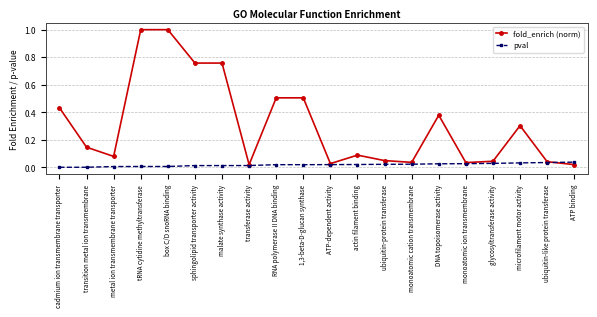

True or false: fold_enrich (norm) has a value of 0.0 at metal ion transmembrane transporter.

False